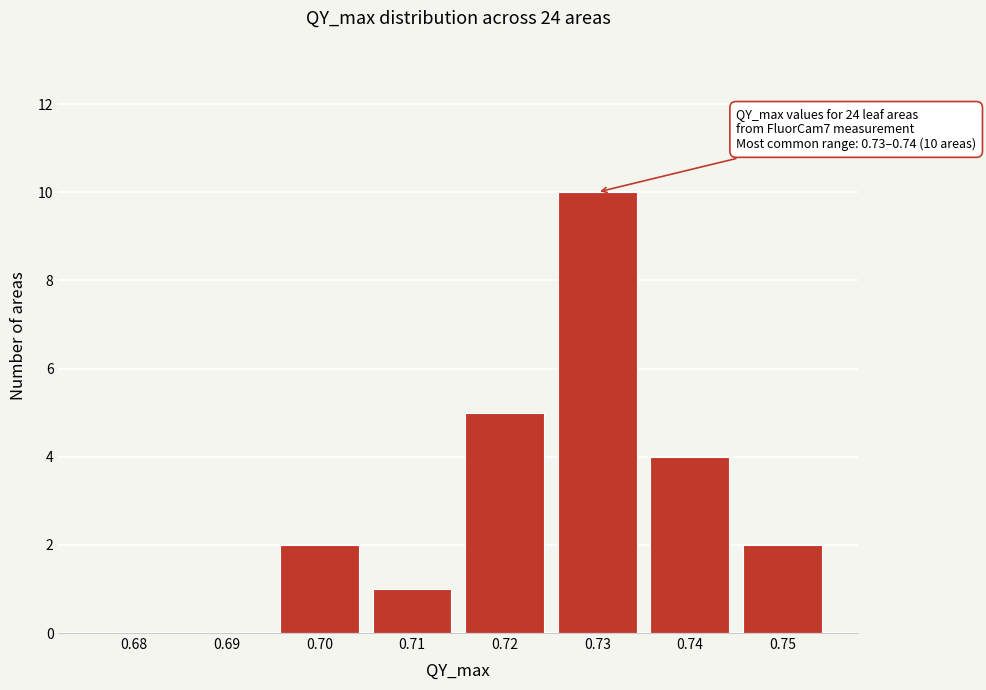

Reading left to right, list all the values displayed in this chart.

0.68=0	0.69=0	0.70=2	0.71=1	0.72=5	0.73=10	0.74=4	0.75=2